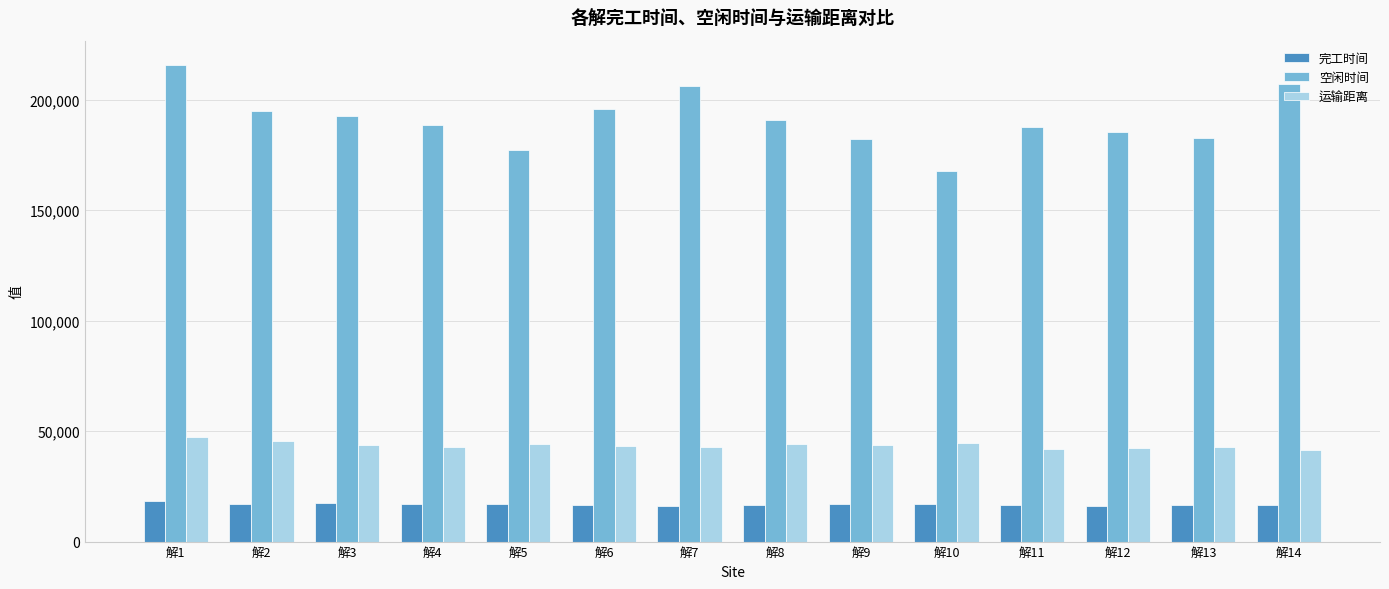

Rank the series at 解4 from highest to lowest value.

空闲时间, 运输距离, 完工时间